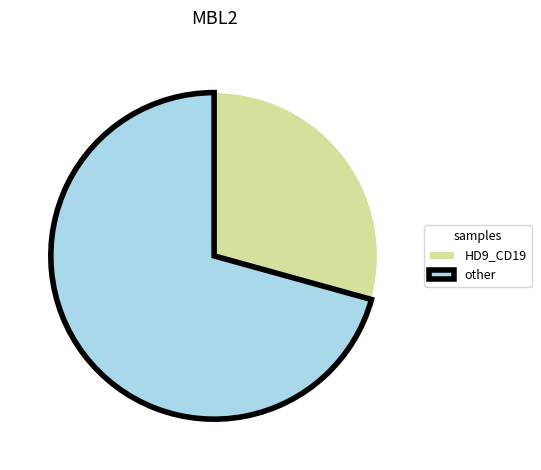

What is the ratio of the value at HD9_CD19 to the value at other?

0.4